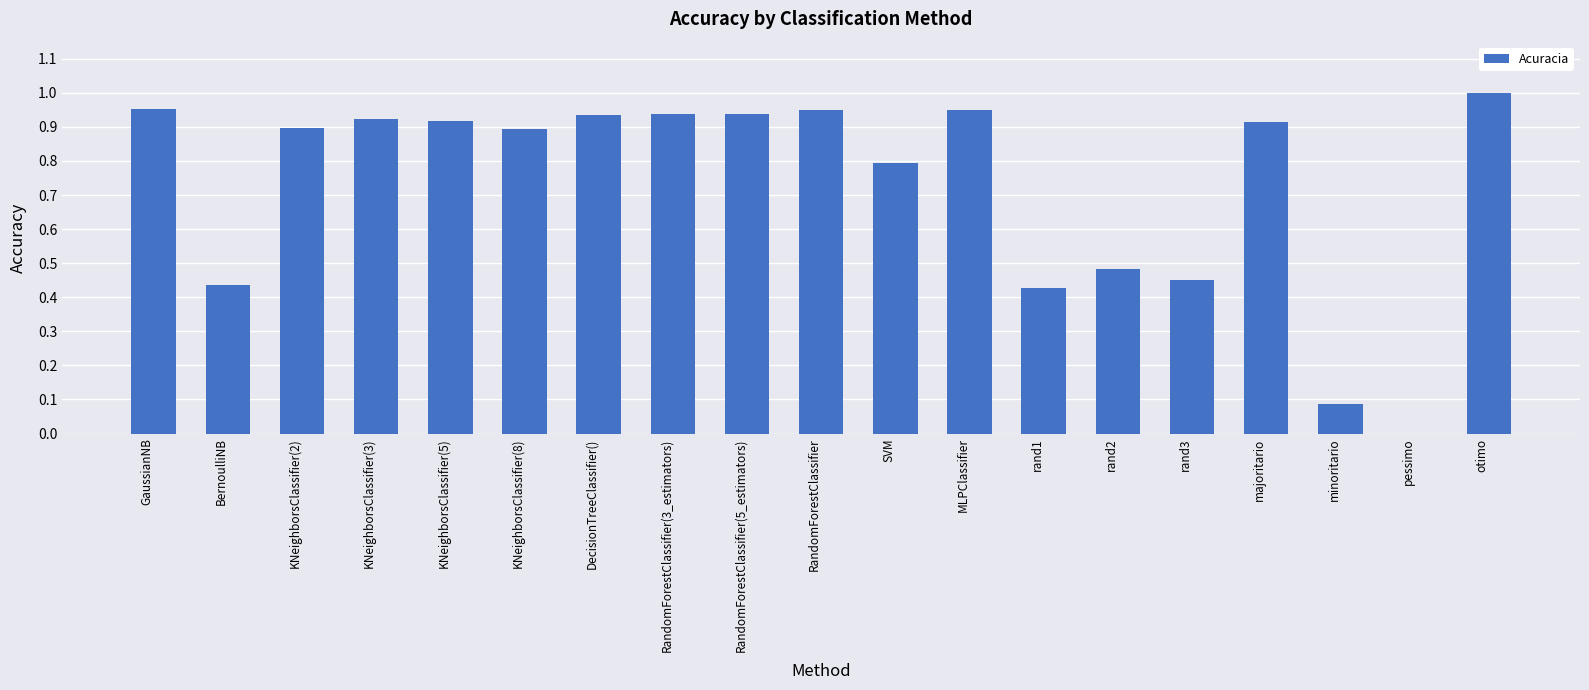

Are the bars grouped side by side (vs. stacked)?

No